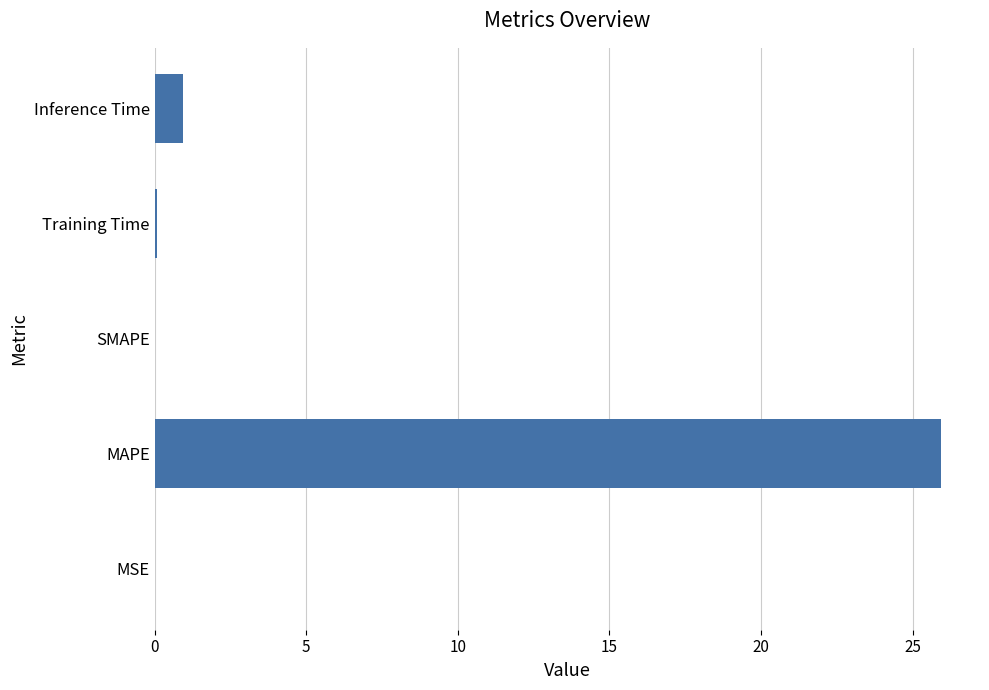

What is the sum of all values?

26.9